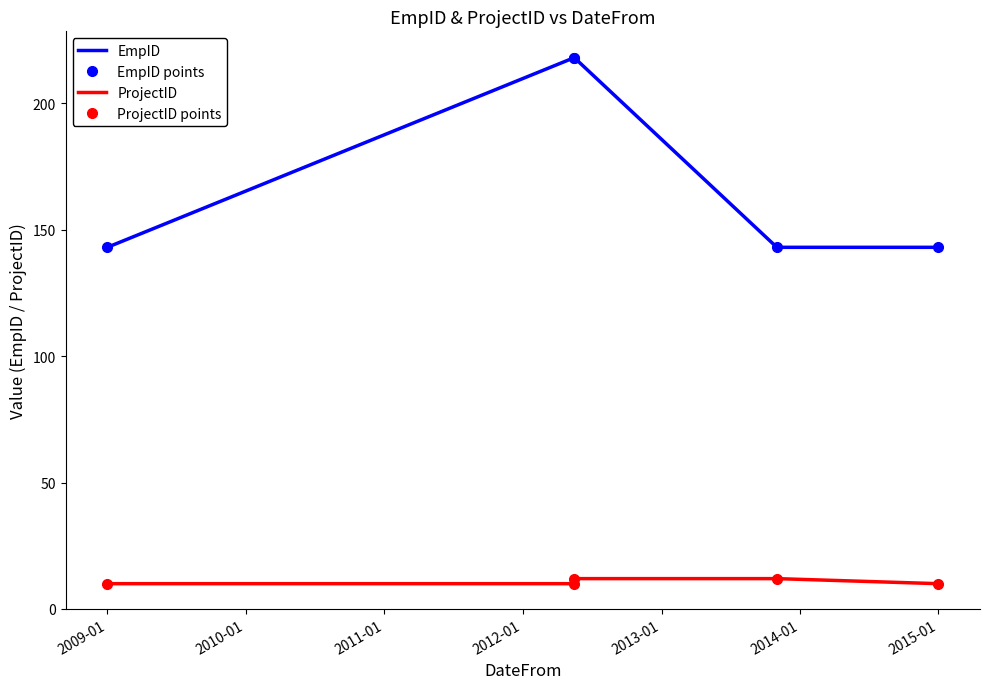

True or false: EmpID points and EmpID intersect in this chart.

False